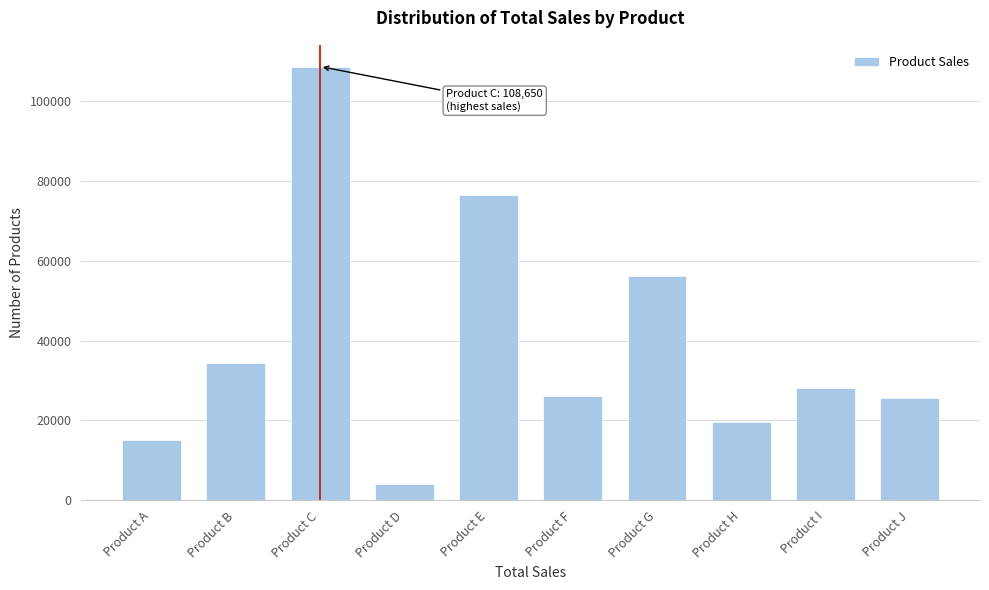

Reading left to right, list all the values displayed in this chart.

15190	34440	108650	4134	76450	26220	56069	19544	27995	25688